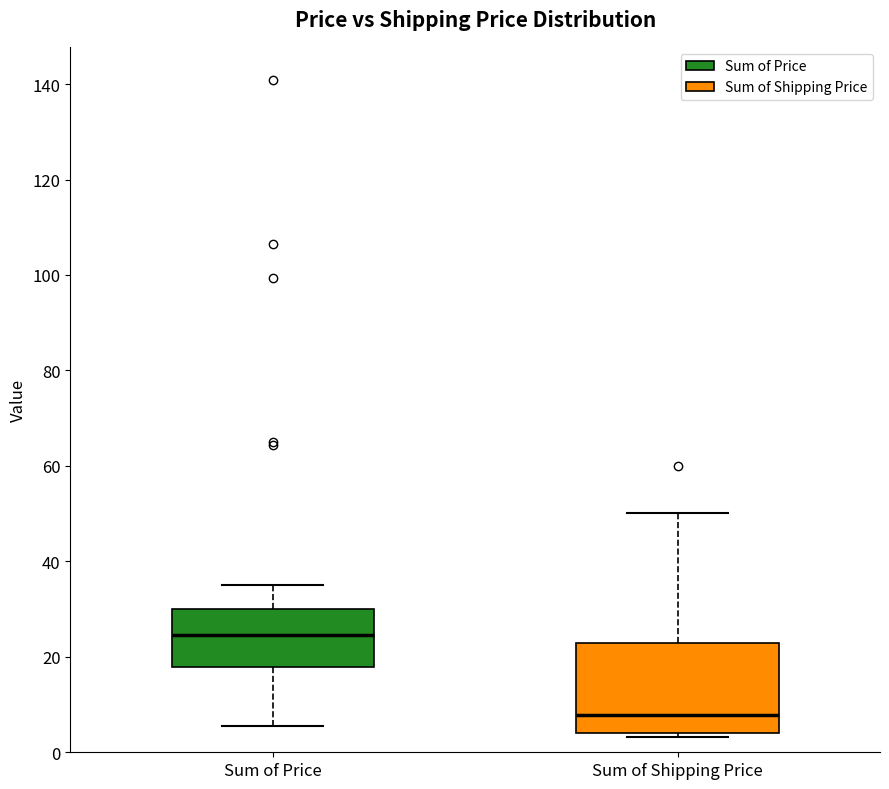

Which box's median line is the highest?

Sum of Price